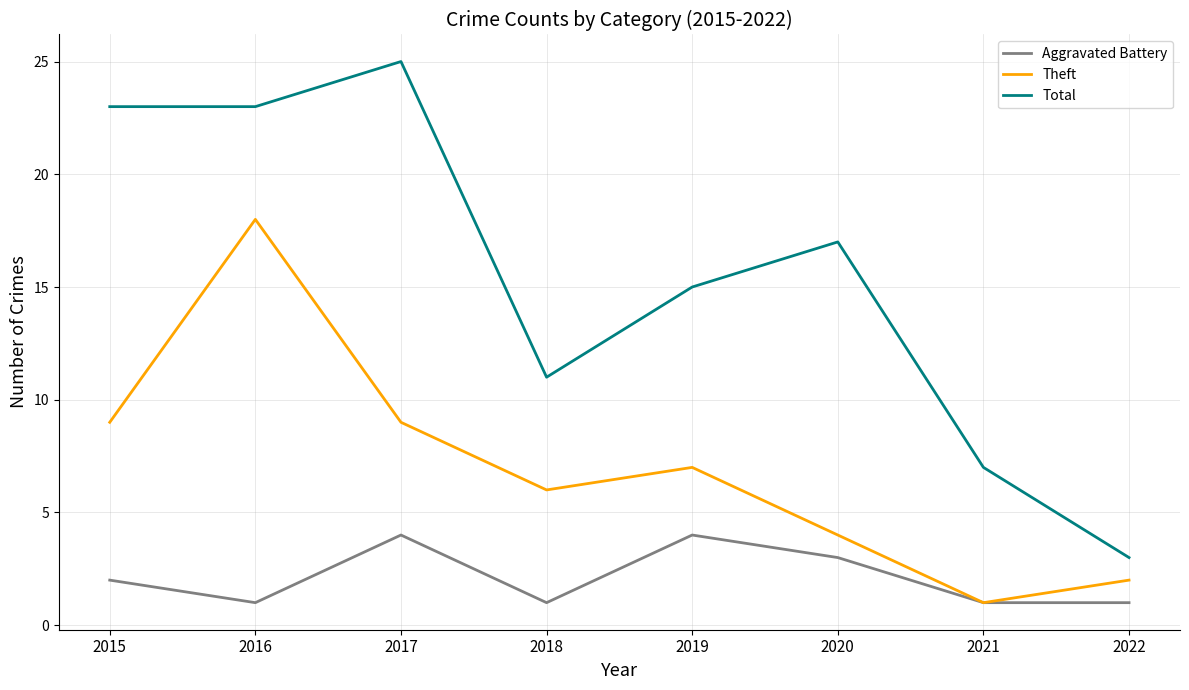

How many lines are shown in the chart?

3